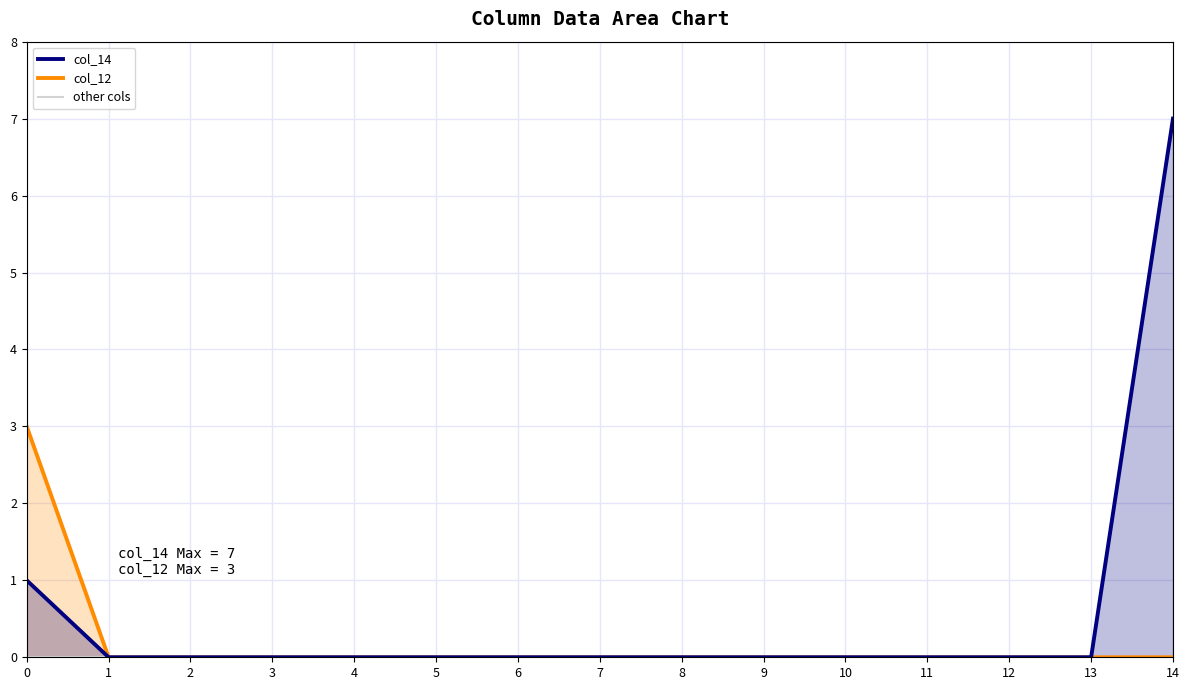

How many lines are shown in the chart?

2